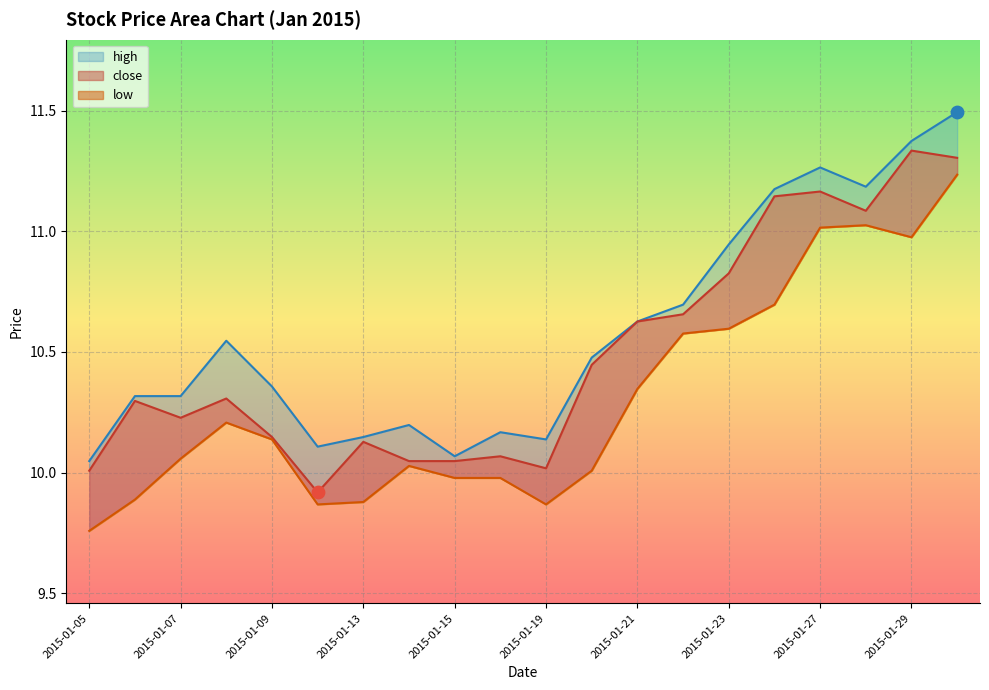

Which series contains the highest Y value?

high